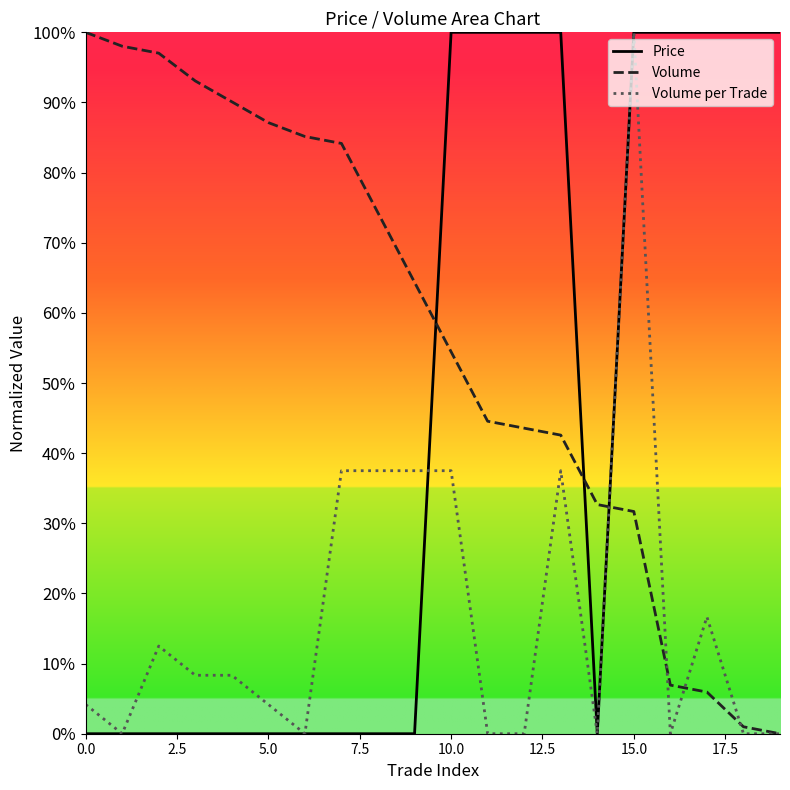

At which category is the sum across all series the highest?

15